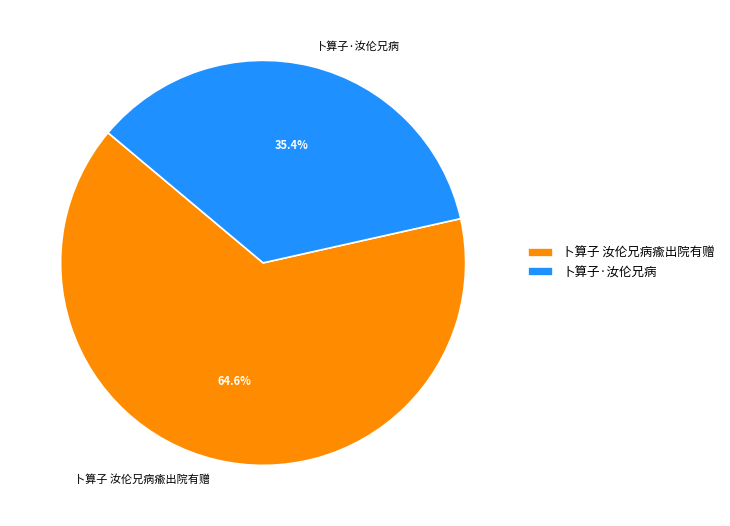

To the nearest percent, what is the difference between the largest and smallest slice percentages?

29%